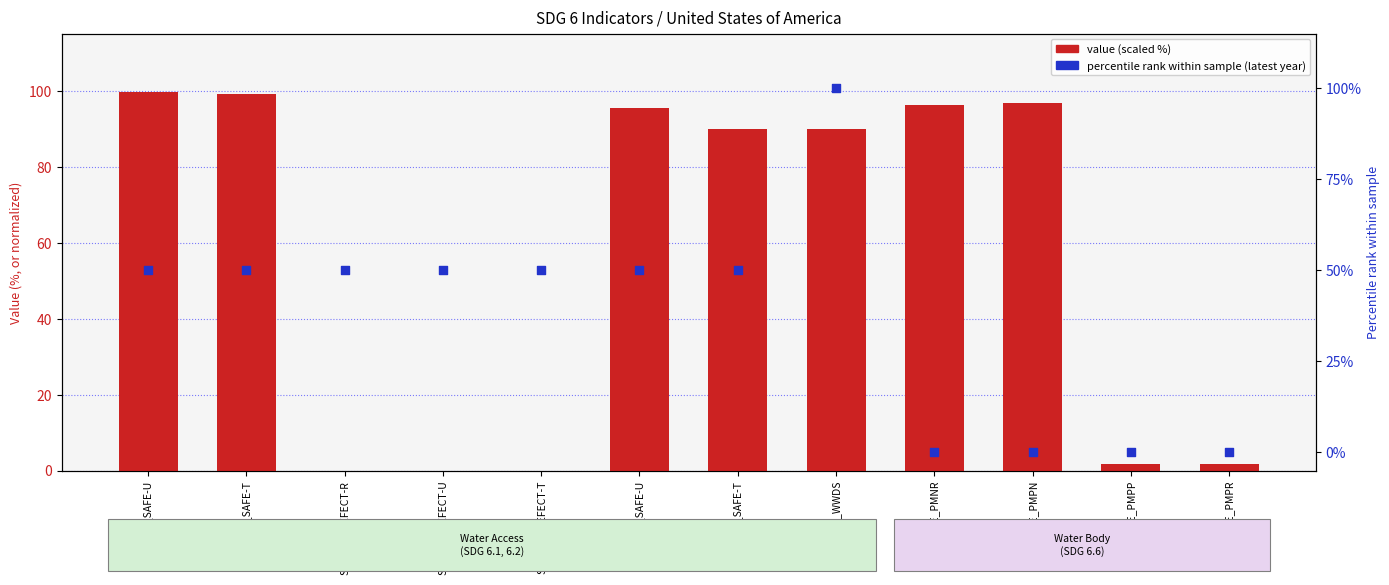

Is the value of value (scaled) at SH_SAN_DEFECT-R greater than the value of percentile rank (latest year) at SH_H2O_SAFE-U?

No